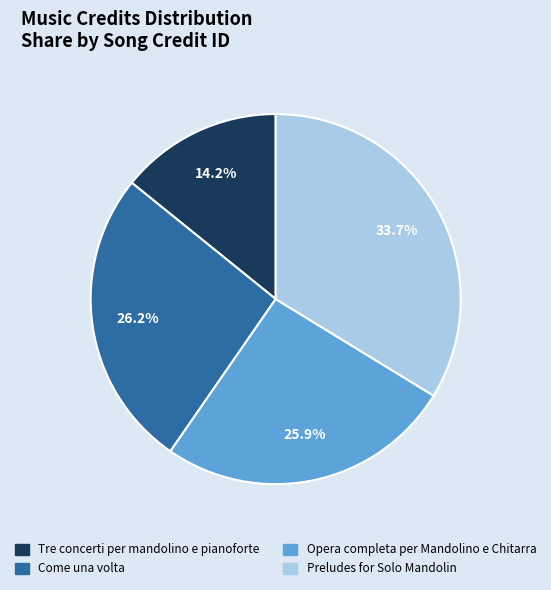

Count the number of slices in the pie.

4